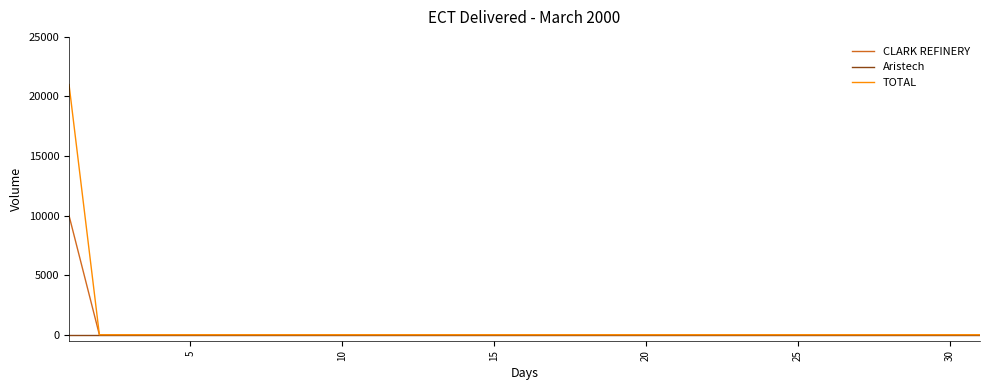

What is the greatest value displayed?

21000